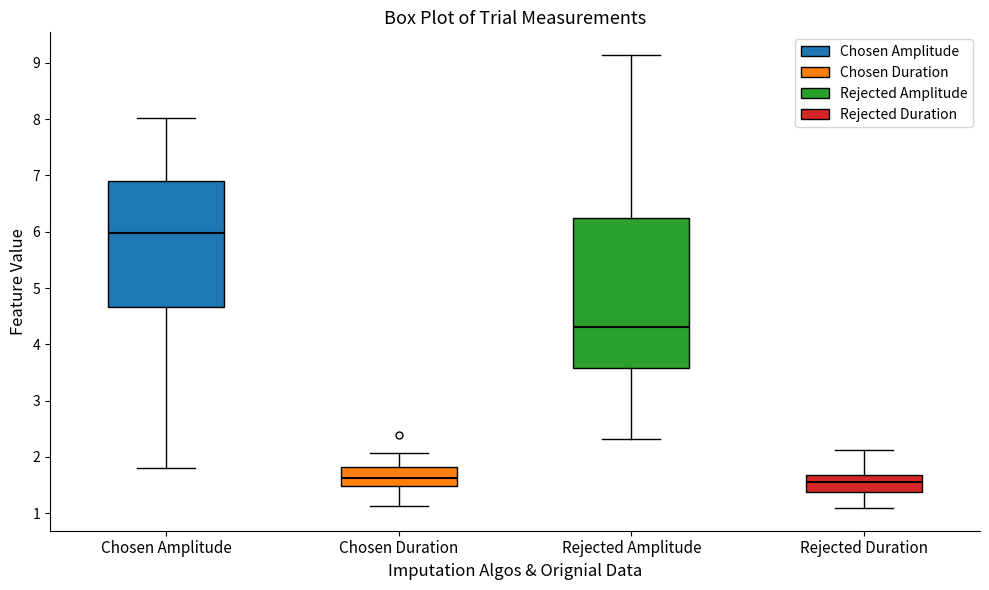

Comparing the boxes themselves (not the whiskers), which one is the tallest?

Rejected Amplitude